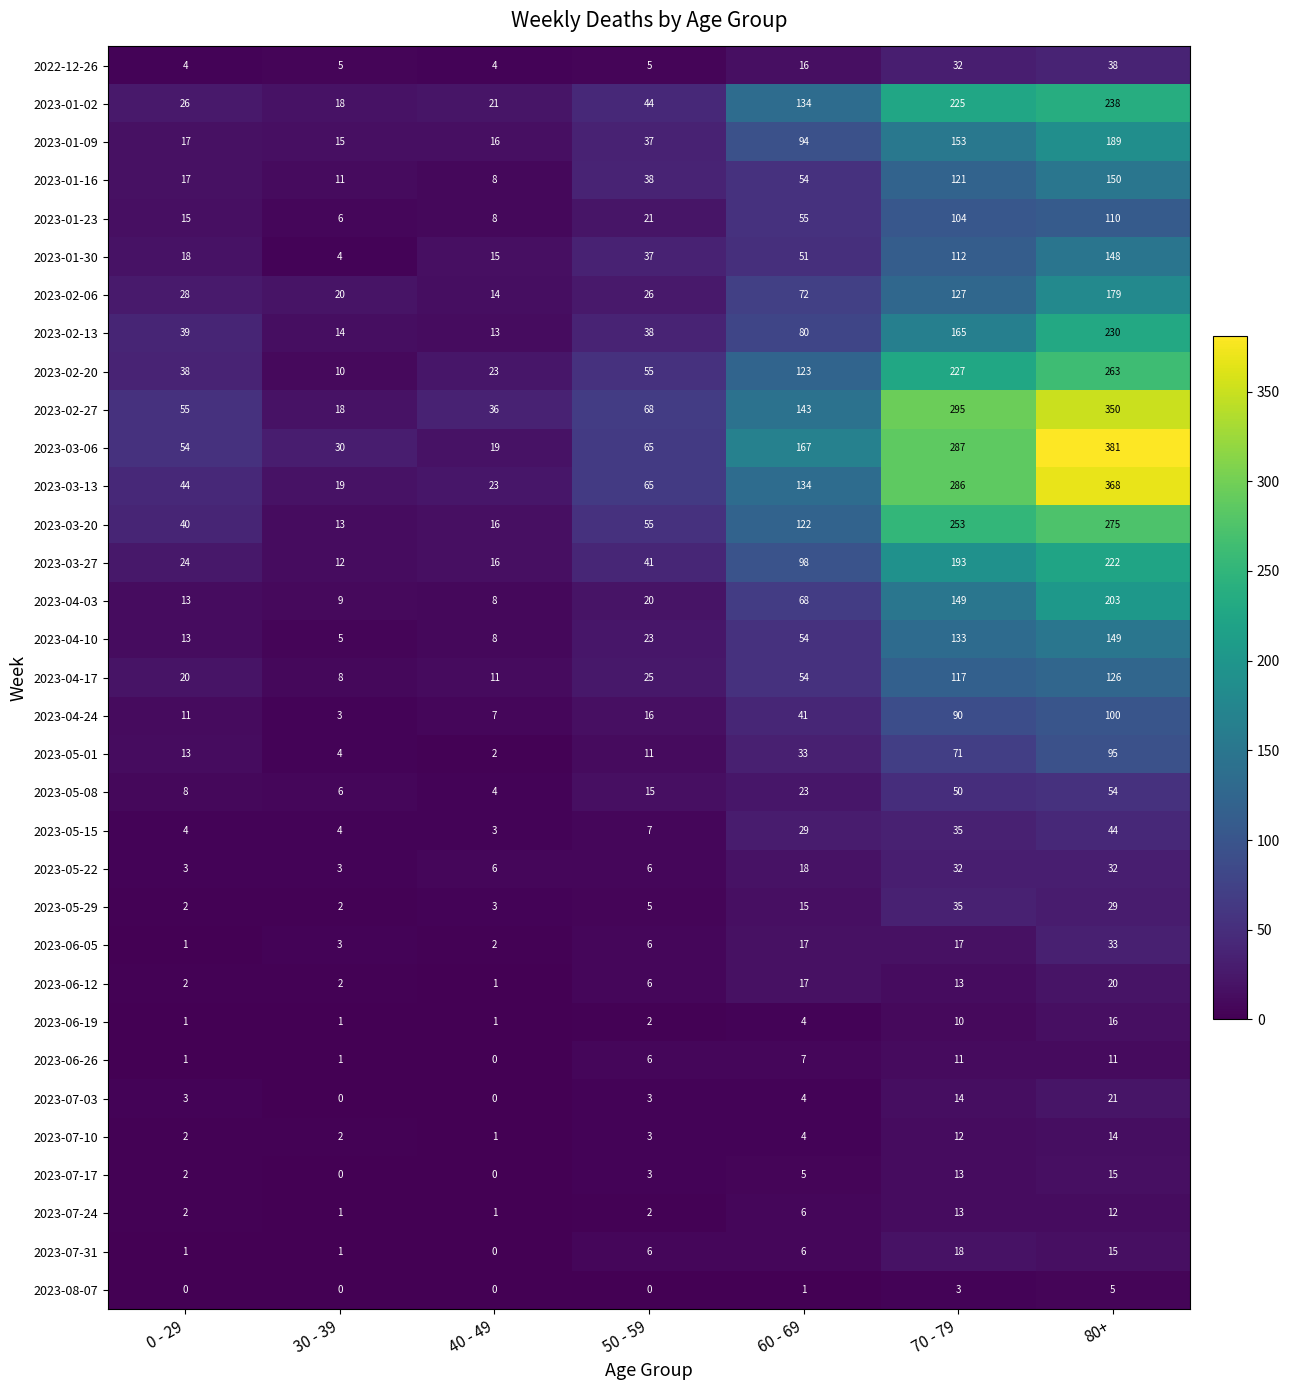

Which category has the highest value across all series?

80+